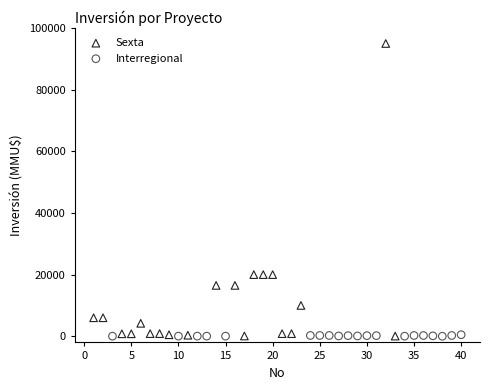

Which series has the largest Y range (max minus min)?

Sexta